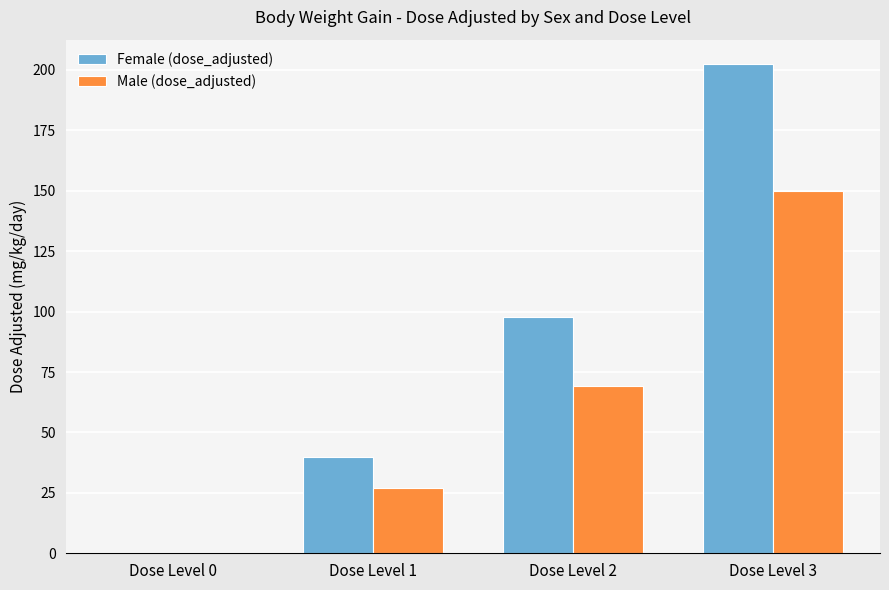

Where is Female (dose_adjusted) nearest to the value 101?

Dose Level 2